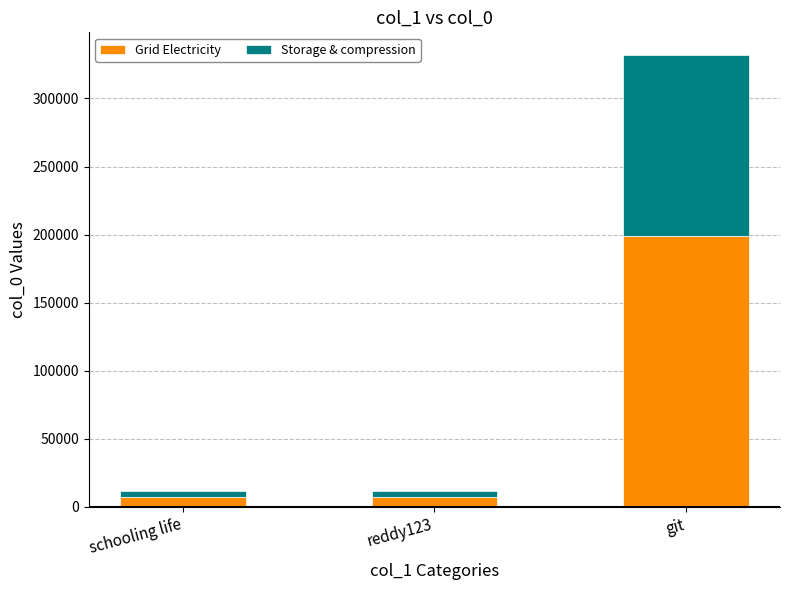

What is the average value of the Grid Electricity series?

70984.4